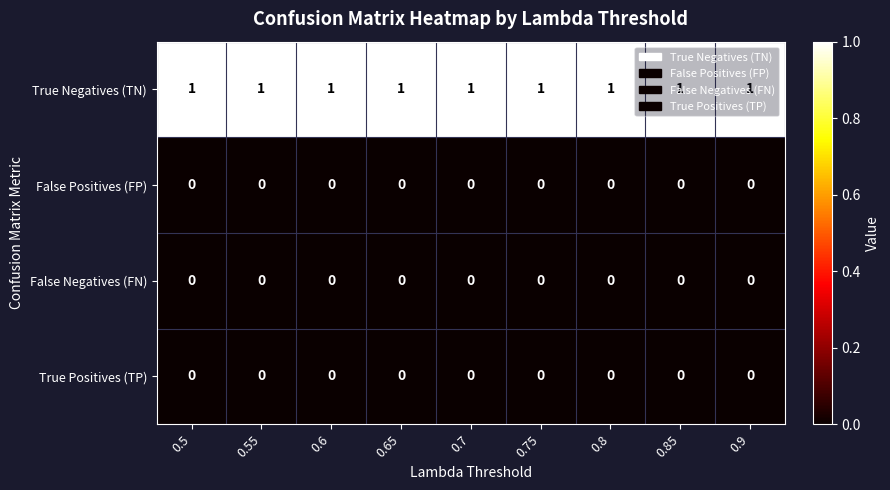

The value of True Positives (TP) at 0.7 is 0. True or false?

True